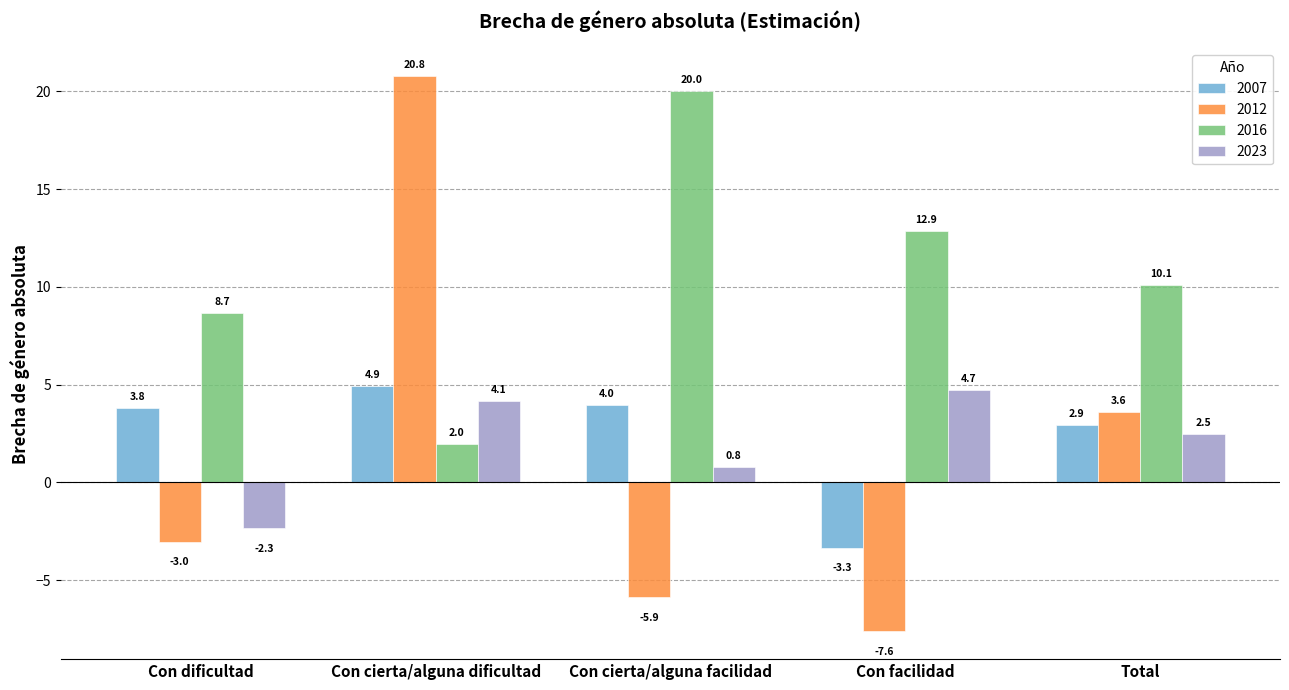

What is the difference between the maximum and minimum values in the 2016 series?

18.1